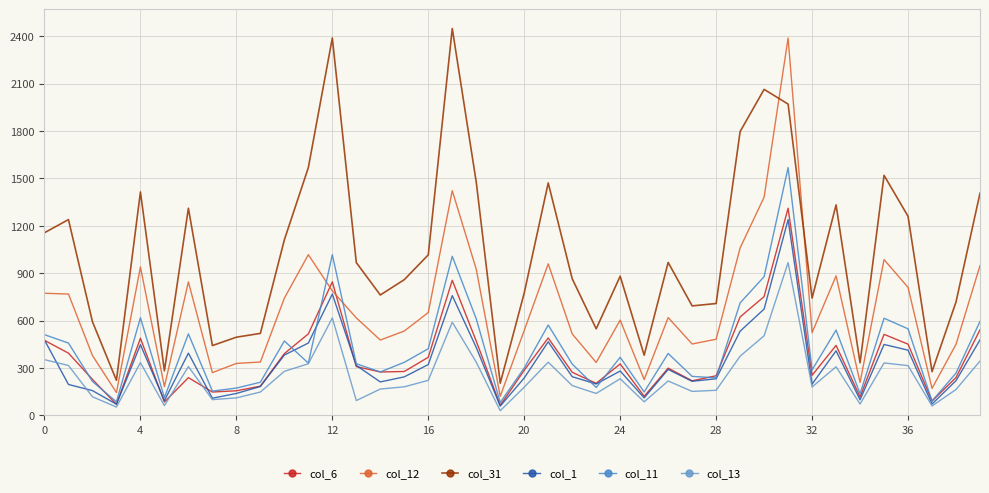

At which category is the sum across all series the highest?

31